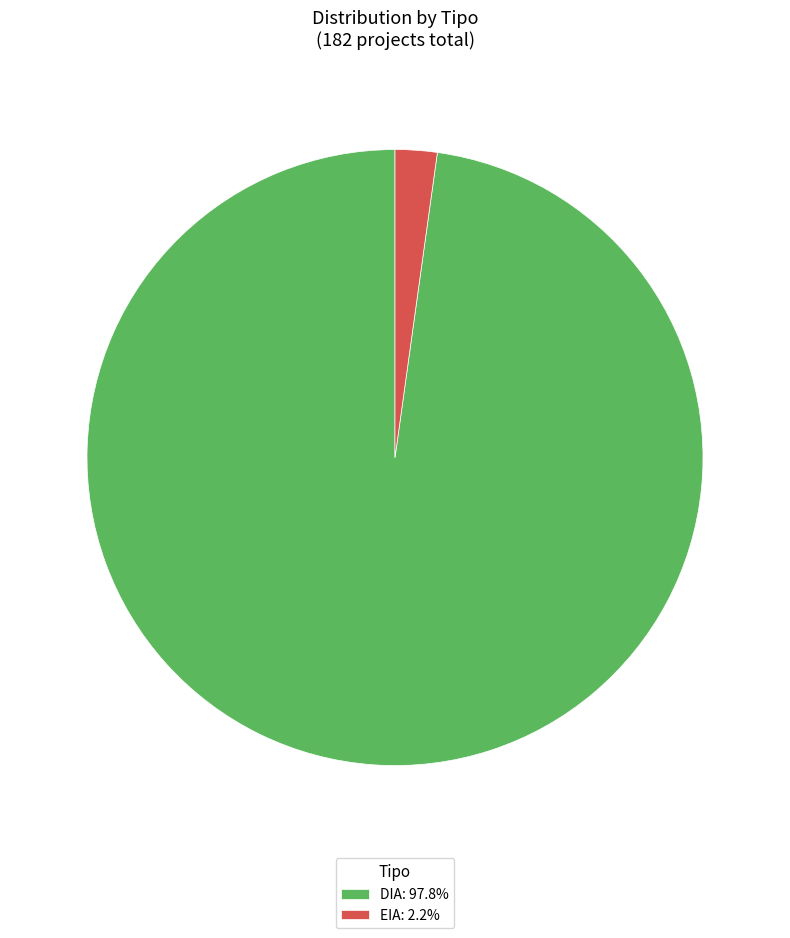

Is the sum of DIA: 97.8% and EIA: 2.2% greater than half?

Yes